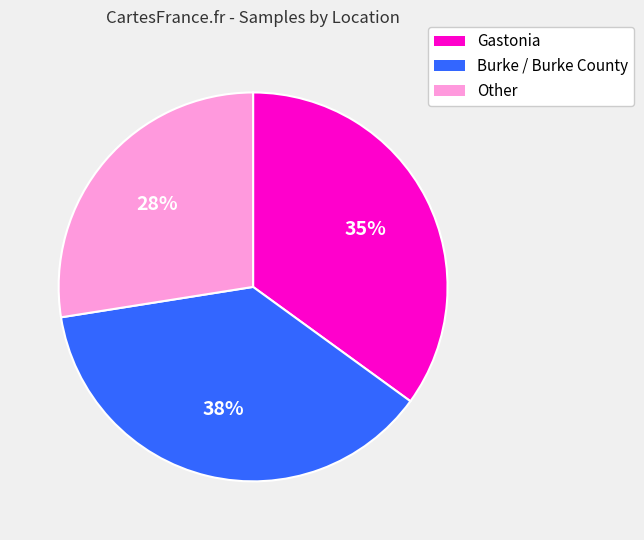

Is there a majority slice in this chart?

No